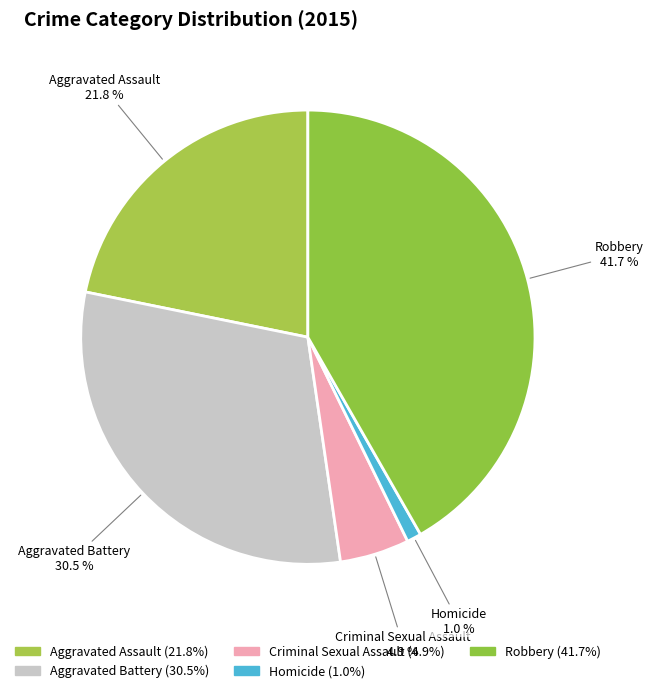

Does Criminal Sexual Assault account for over 50% of the chart?

No